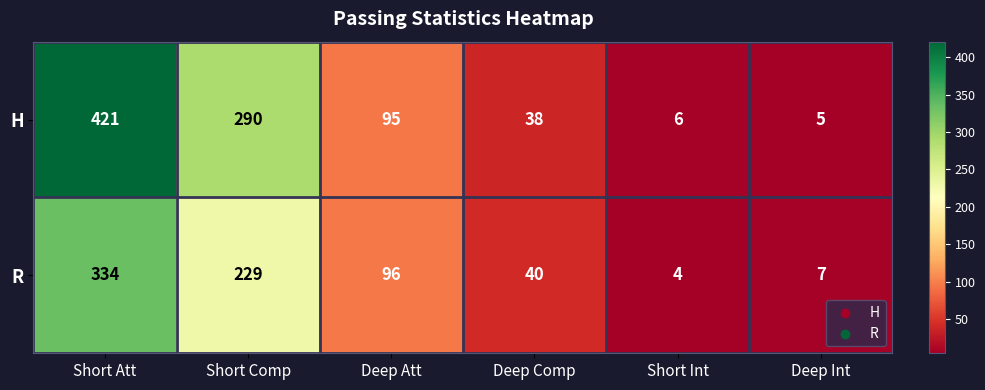

How many distinct data groups are displayed?

2